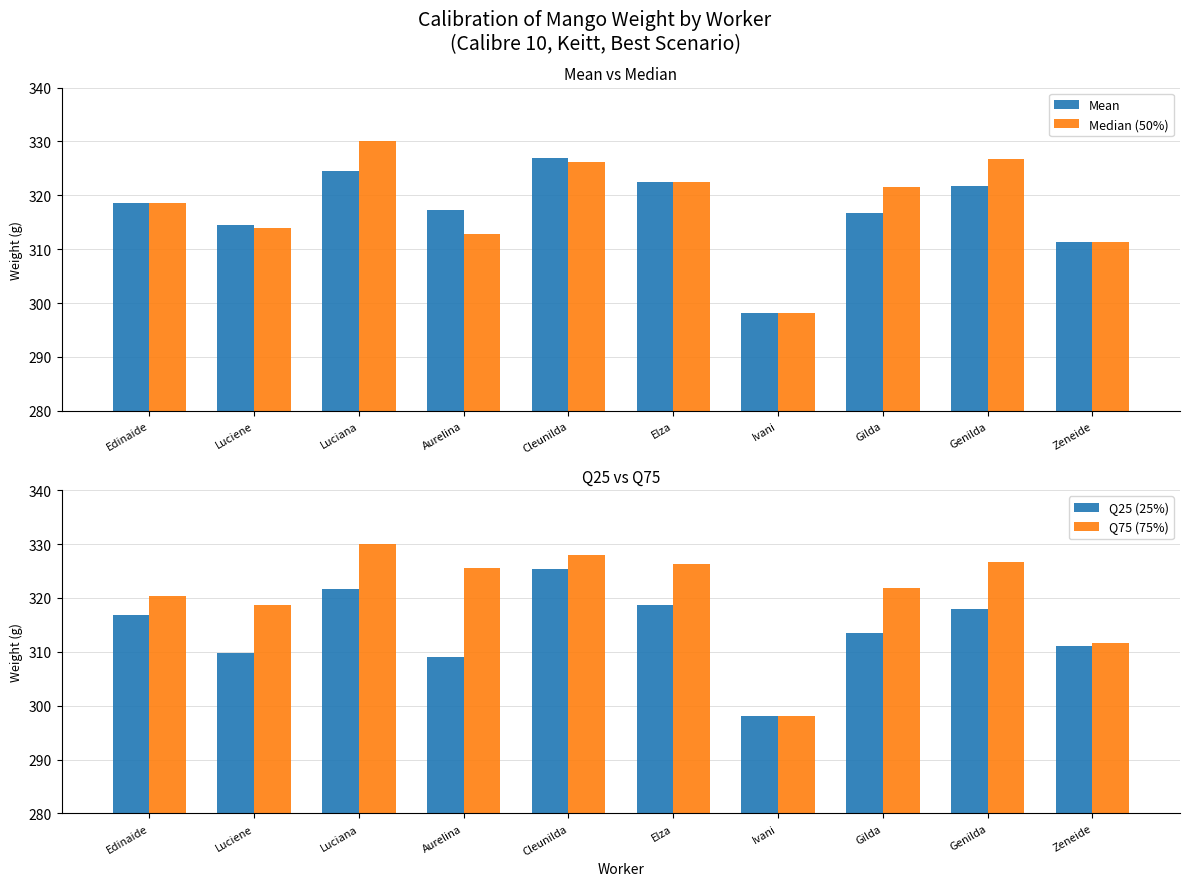

What is the value of the Q25 (25%) bar at the 2nd from the left?

309.8